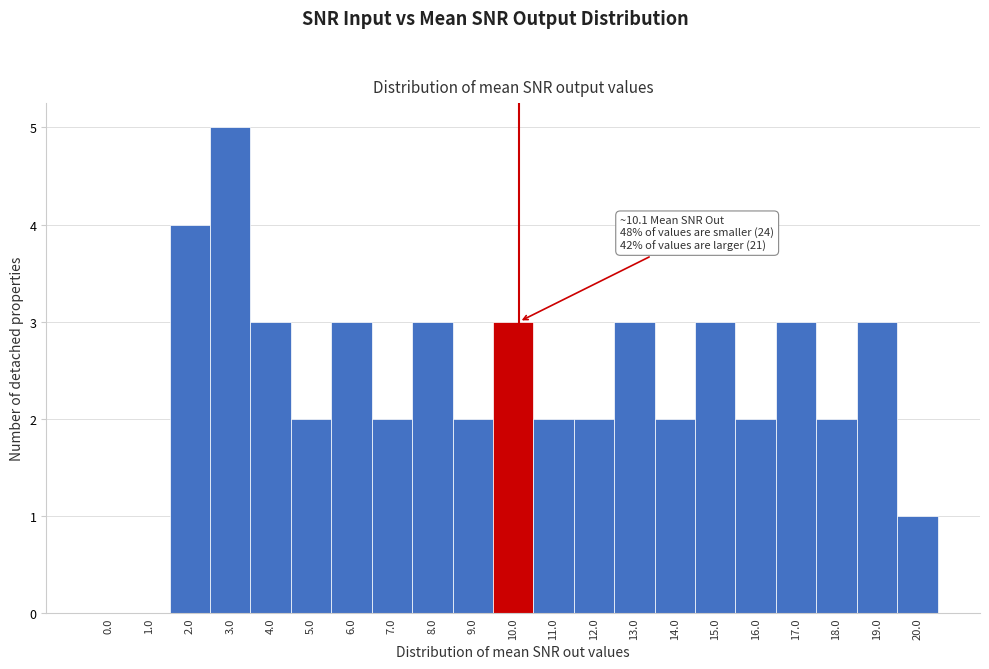

Reading right to left, transcribe all the data shown in this chart.

20.0=1	19.0=3	18.0=2	17.0=3	16.0=2	15.0=3	14.0=2	13.0=3	12.0=2	11.0=2	10.0=3	9.0=2	8.0=3	7.0=2	6.0=3	5.0=2	4.0=3	3.0=5	2.0=4	1.0=0	0.0=0